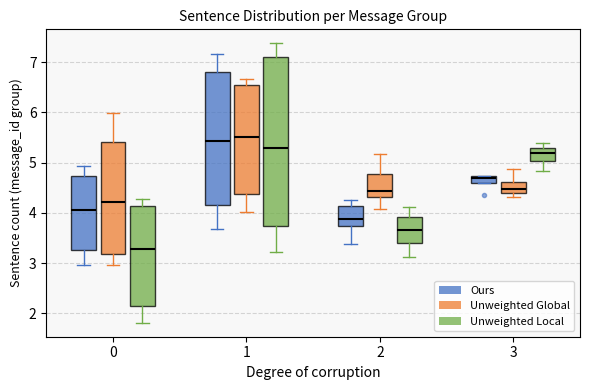

Where does the upper whisker of the box for 0 (Ours) end on the y-axis? The values are not printed on the chart, so give them approximately, as read against the axis.

4.9